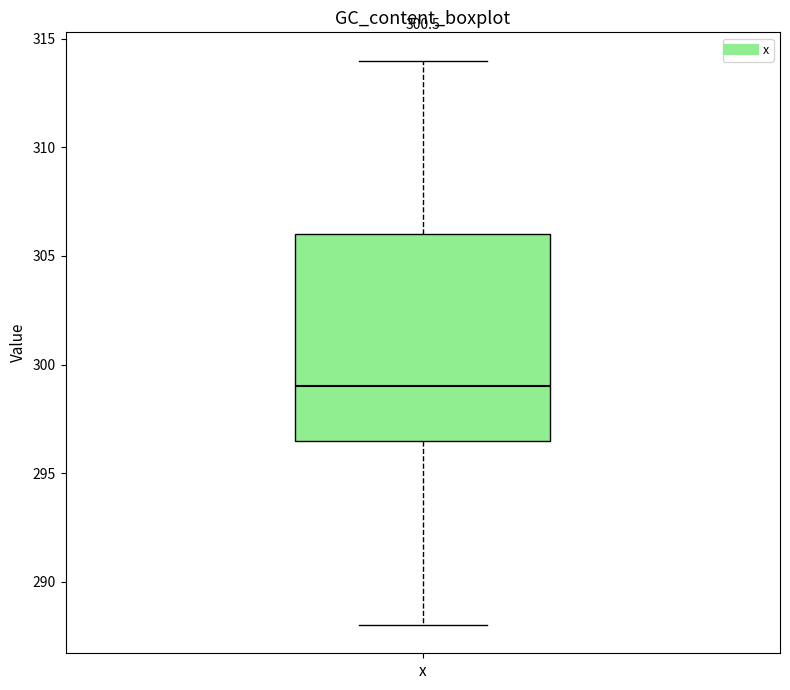

Read this box plot against the y-axis: the position of the median line, the range covered by the box, and the ends of both whiskers. The values are not printed on the chart, so give them approximately, as read against the axis.

median 299.0, box 296.5 to 306.0, whiskers 288.0 to 314.0